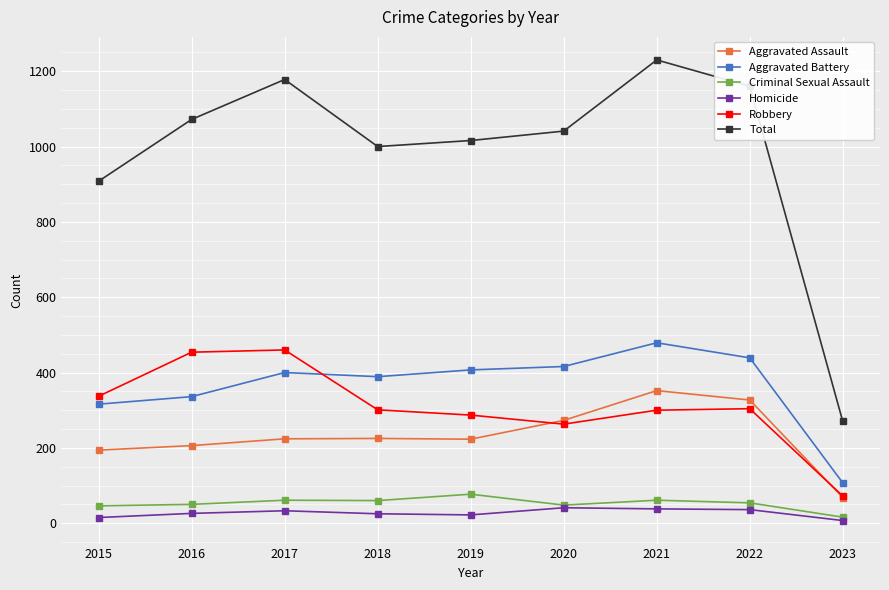

At how many categories does at least one series exceed 1029?

5